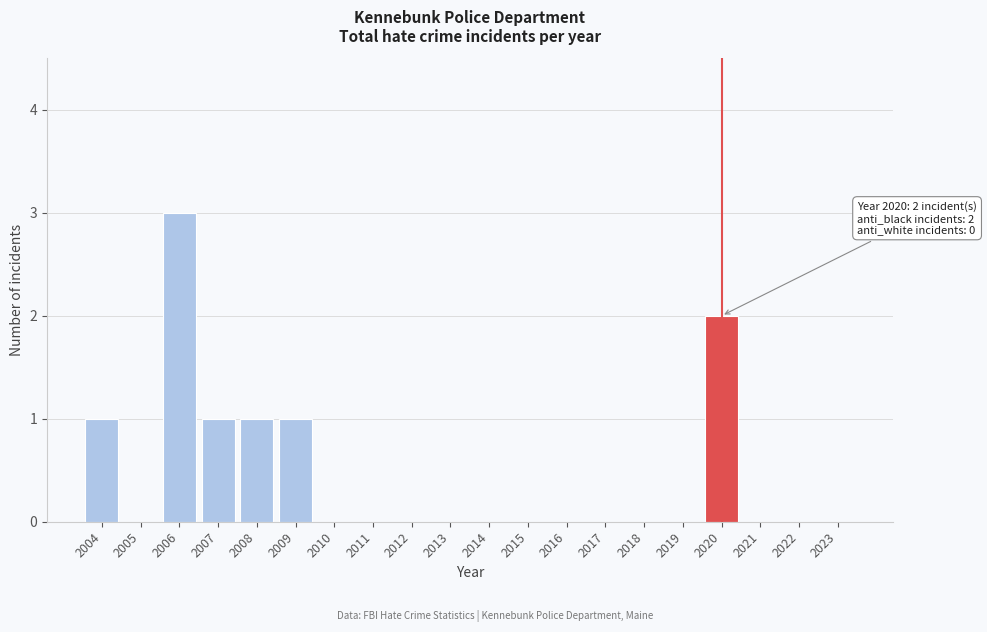

Reading left to right, transcribe all the data shown in this chart.

2004=1	2005=0	2006=3	2007=1	2008=1	2009=1	2010=0	2011=0	2012=0	2013=0	2014=0	2015=0	2016=0	2017=0	2018=0	2019=0	2020=2	2021=0	2022=0	2023=0